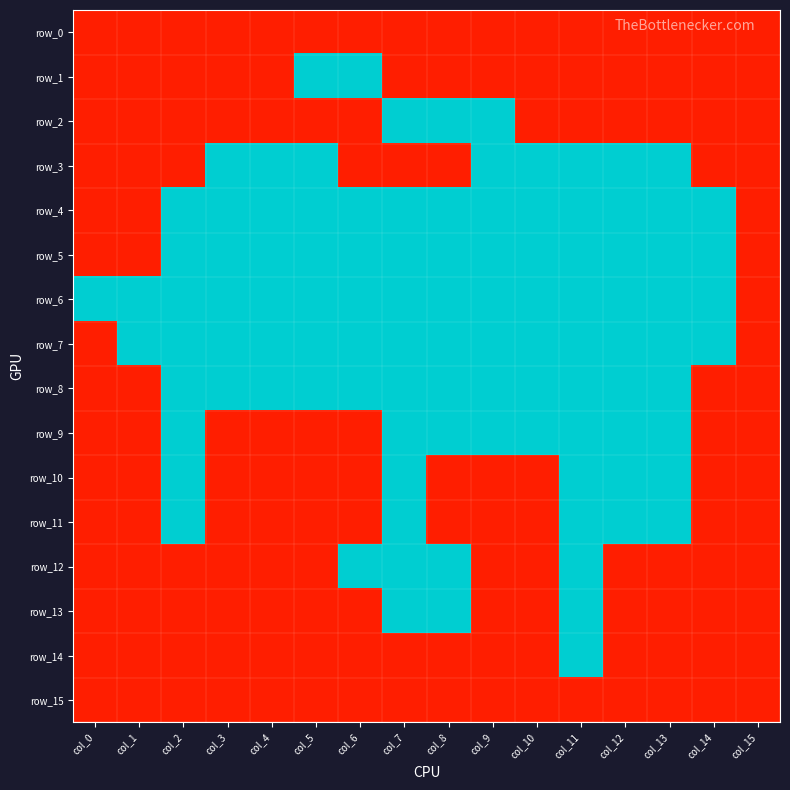

Reading right to left, what are all the values shown in this chart?

row_0: col_15=1	col_14=1	col_13=1	col_12=1	col_11=1	col_10=1	col_9=1	col_8=1	col_7=1	col_6=1	col_5=1	col_4=1	col_3=1	col_2=1	col_1=1	col_0=1
row_1: col_15=1	col_14=1	col_13=1	col_12=1	col_11=1	col_10=1	col_9=1	col_8=1	col_7=1	col_6=0	col_5=0	col_4=1	col_3=1	col_2=1	col_1=1	col_0=1
row_2: col_15=1	col_14=1	col_13=1	col_12=1	col_11=1	col_10=1	col_9=0	col_8=0	col_7=0	col_6=1	col_5=1	col_4=1	col_3=1	col_2=1	col_1=1	col_0=1
row_3: col_15=1	col_14=1	col_13=0	col_12=0	col_11=0	col_10=0	col_9=0	col_8=1	col_7=1	col_6=1	col_5=0	col_4=0	col_3=0	col_2=1	col_1=1	col_0=1
row_4: col_15=1	col_14=0	col_13=0	col_12=0	col_11=0	col_10=0	col_9=0	col_8=0	col_7=0	col_6=0	col_5=0	col_4=0	col_3=0	col_2=0	col_1=1	col_0=1
row_5: col_15=1	col_14=0	col_13=0	col_12=0	col_11=0	col_10=0	col_9=0	col_8=0	col_7=0	col_6=0	col_5=0	col_4=0	col_3=0	col_2=0	col_1=1	col_0=1
row_6: col_15=1	col_14=0	col_13=0	col_12=0	col_11=0	col_10=0	col_9=0	col_8=0	col_7=0	col_6=0	col_5=0	col_4=0	col_3=0	col_2=0	col_1=0	col_0=0
row_7: col_15=1	col_14=0	col_13=0	col_12=0	col_11=0	col_10=0	col_9=0	col_8=0	col_7=0	col_6=0	col_5=0	col_4=0	col_3=0	col_2=0	col_1=0	col_0=1
row_8: col_15=1	col_14=1	col_13=0	col_12=0	col_11=0	col_10=0	col_9=0	col_8=0	col_7=0	col_6=0	col_5=0	col_4=0	col_3=0	col_2=0	col_1=1	col_0=1
row_9: col_15=1	col_14=1	col_13=0	col_12=0	col_11=0	col_10=0	col_9=0	col_8=0	col_7=0	col_6=1	col_5=1	col_4=1	col_3=1	col_2=0	col_1=1	col_0=1
row_10: col_15=1	col_14=1	col_13=0	col_12=0	col_11=0	col_10=1	col_9=1	col_8=1	col_7=0	col_6=1	col_5=1	col_4=1	col_3=1	col_2=0	col_1=1	col_0=1
row_11: col_15=1	col_14=1	col_13=0	col_12=0	col_11=0	col_10=1	col_9=1	col_8=1	col_7=0	col_6=1	col_5=1	col_4=1	col_3=1	col_2=0	col_1=1	col_0=1
row_12: col_15=1	col_14=1	col_13=1	col_12=1	col_11=0	col_10=1	col_9=1	col_8=0	col_7=0	col_6=0	col_5=1	col_4=1	col_3=1	col_2=1	col_1=1	col_0=1
row_13: col_15=1	col_14=1	col_13=1	col_12=1	col_11=0	col_10=1	col_9=1	col_8=0	col_7=0	col_6=1	col_5=1	col_4=1	col_3=1	col_2=1	col_1=1	col_0=1
row_14: col_15=1	col_14=1	col_13=1	col_12=1	col_11=0	col_10=1	col_9=1	col_8=1	col_7=1	col_6=1	col_5=1	col_4=1	col_3=1	col_2=1	col_1=1	col_0=1
row_15: col_15=1	col_14=1	col_13=1	col_12=1	col_11=1	col_10=1	col_9=1	col_8=1	col_7=1	col_6=1	col_5=1	col_4=1	col_3=1	col_2=1	col_1=1	col_0=1